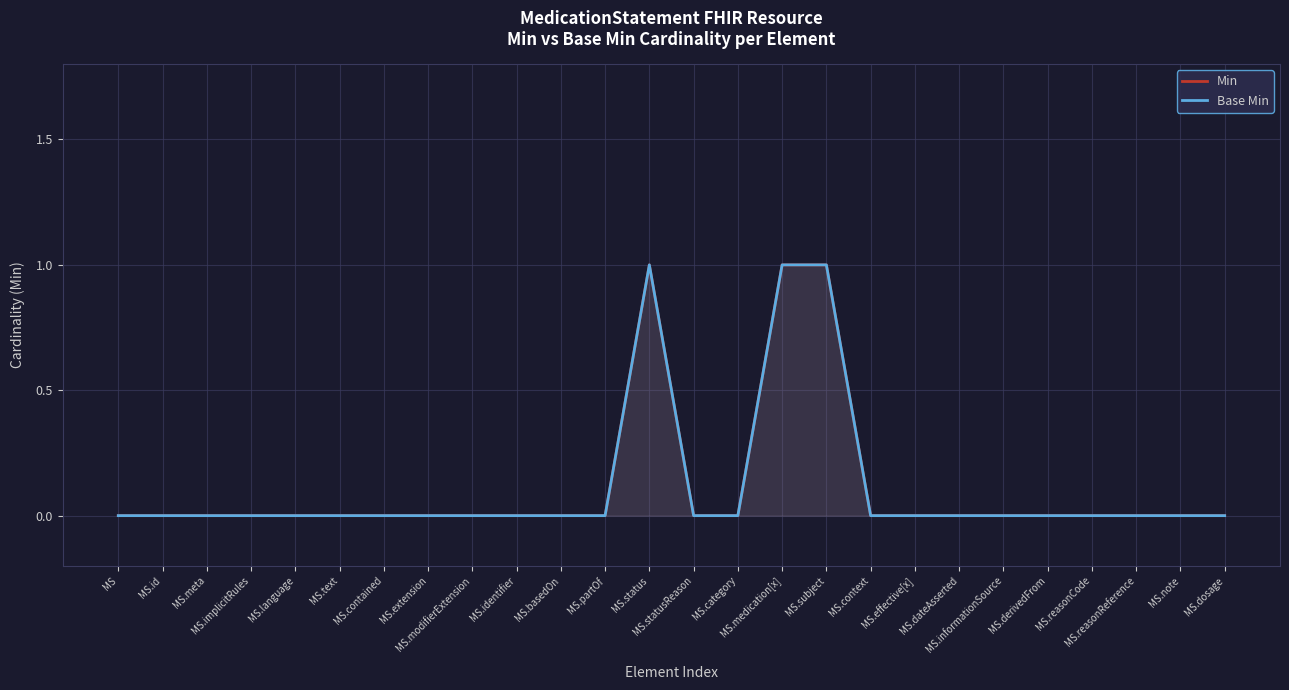

True or false: Base Min has a value of -1 at MS.informationSource.

False